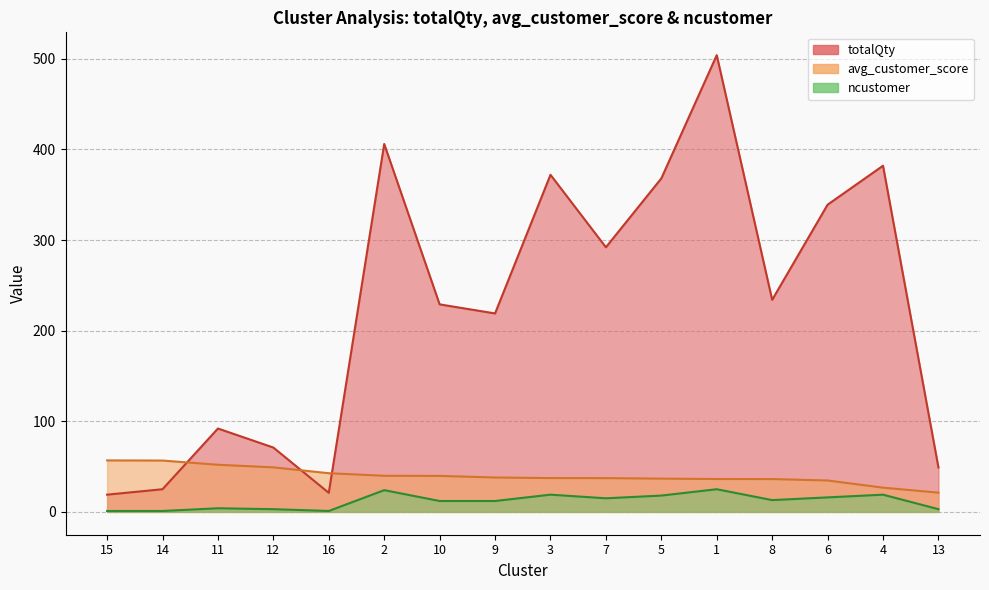

At how many categories does at least one series exceed 187?

10